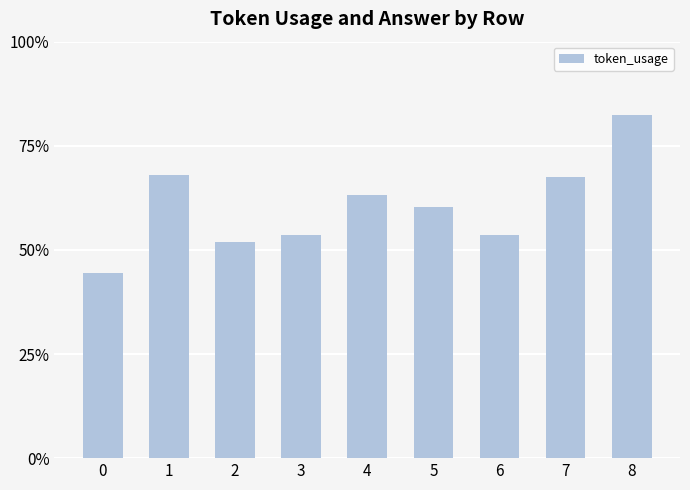

The chart shows a value of 100.7 at 7. True or false?

False